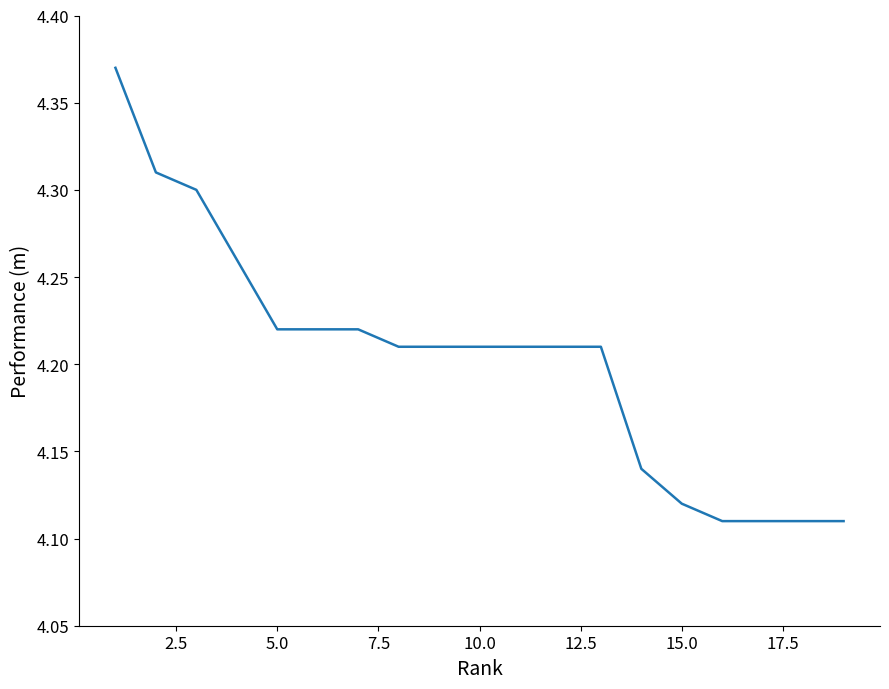

Reading left to right, what are all the values shown in this chart?

4.4	4.3	4.3	4.3	4.2	4.2	4.2	4.2	4.2	4.2	4.2	4.2	4.2	4.1	4.1	4.1	4.1	4.1	4.1